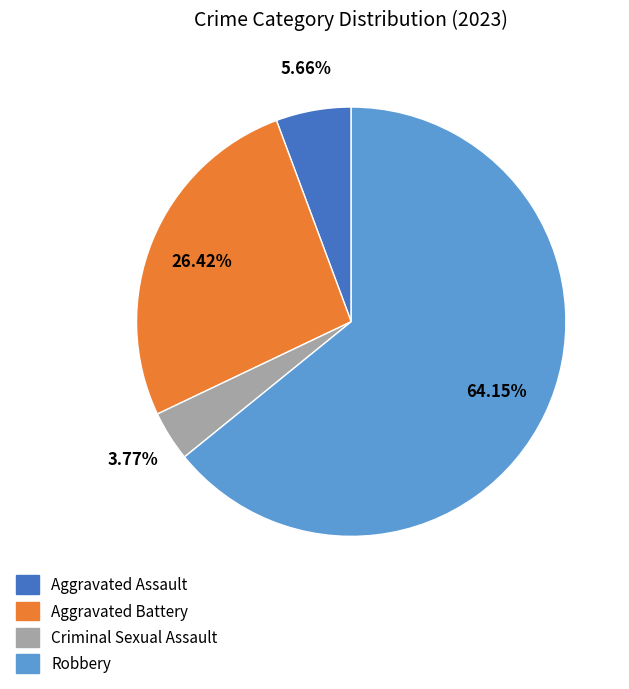

What percentage is NOT represented by Aggravated Battery?

73.6%